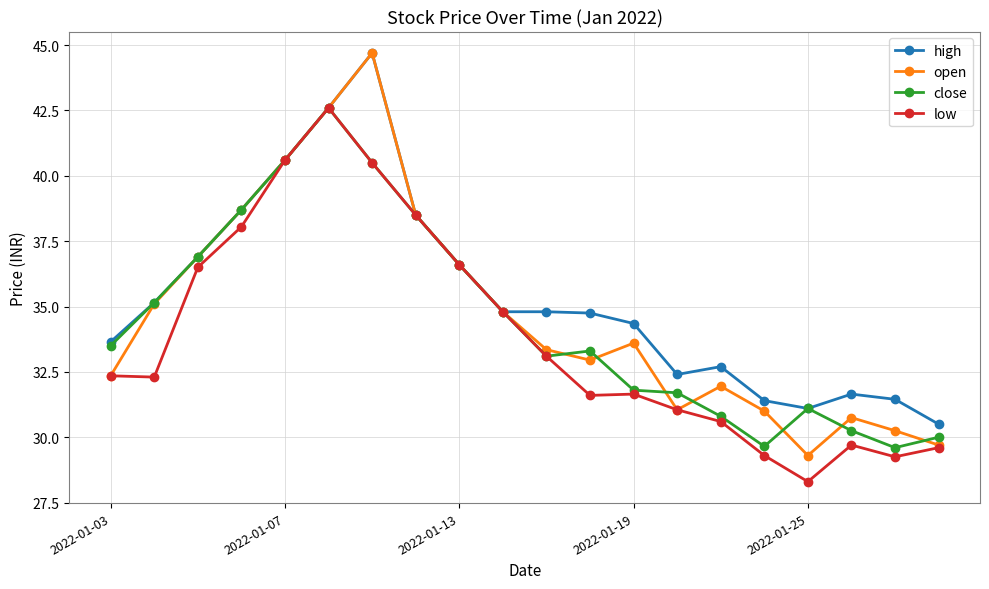

What is the minimum value for open?

29.3